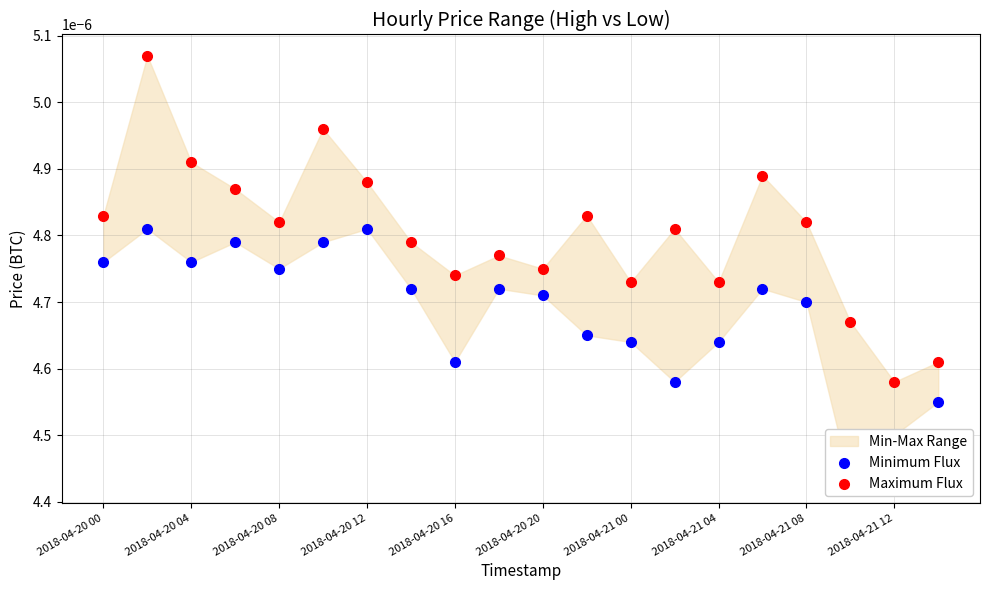

At how many categories does at least one series exceed 0?

20